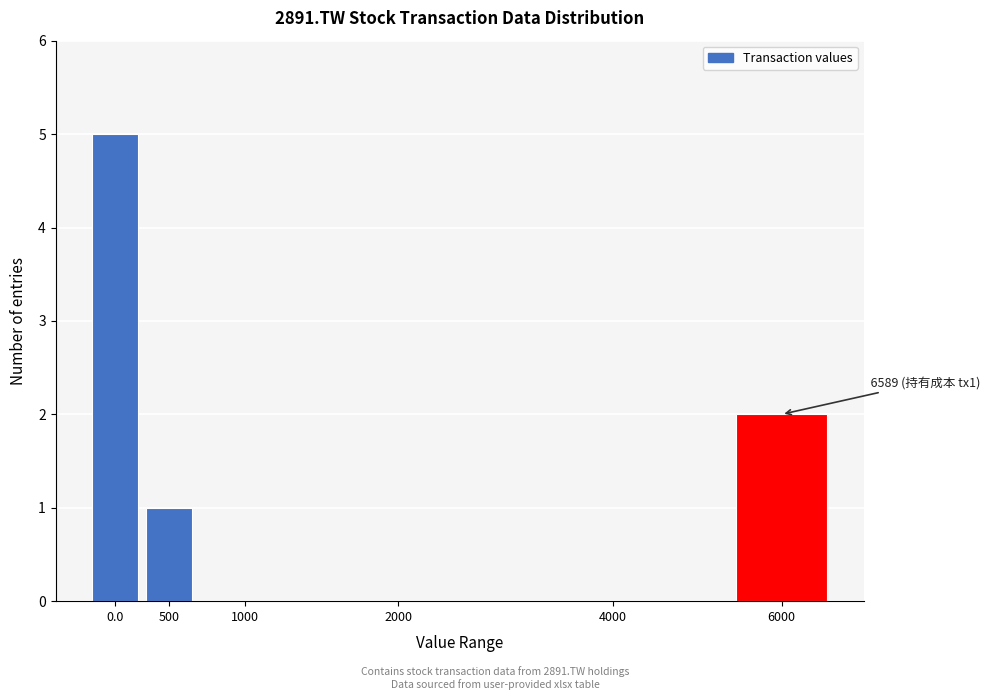

Reading left to right, transcribe all the data shown in this chart.

0.0=5	500=1	1000=0	2000=0	4000=0	6000=2